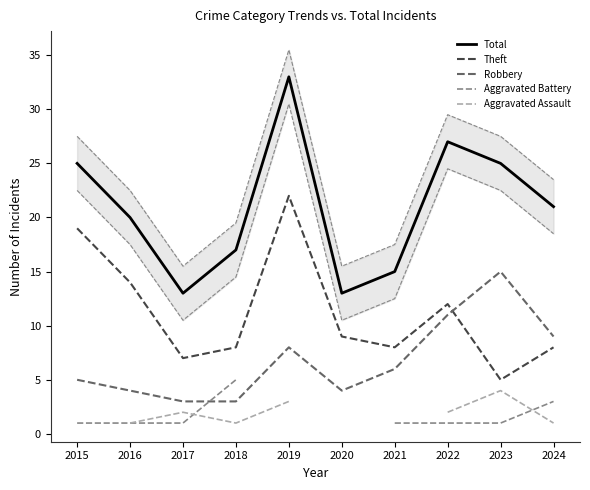

Count the number of categories in the chart.

10